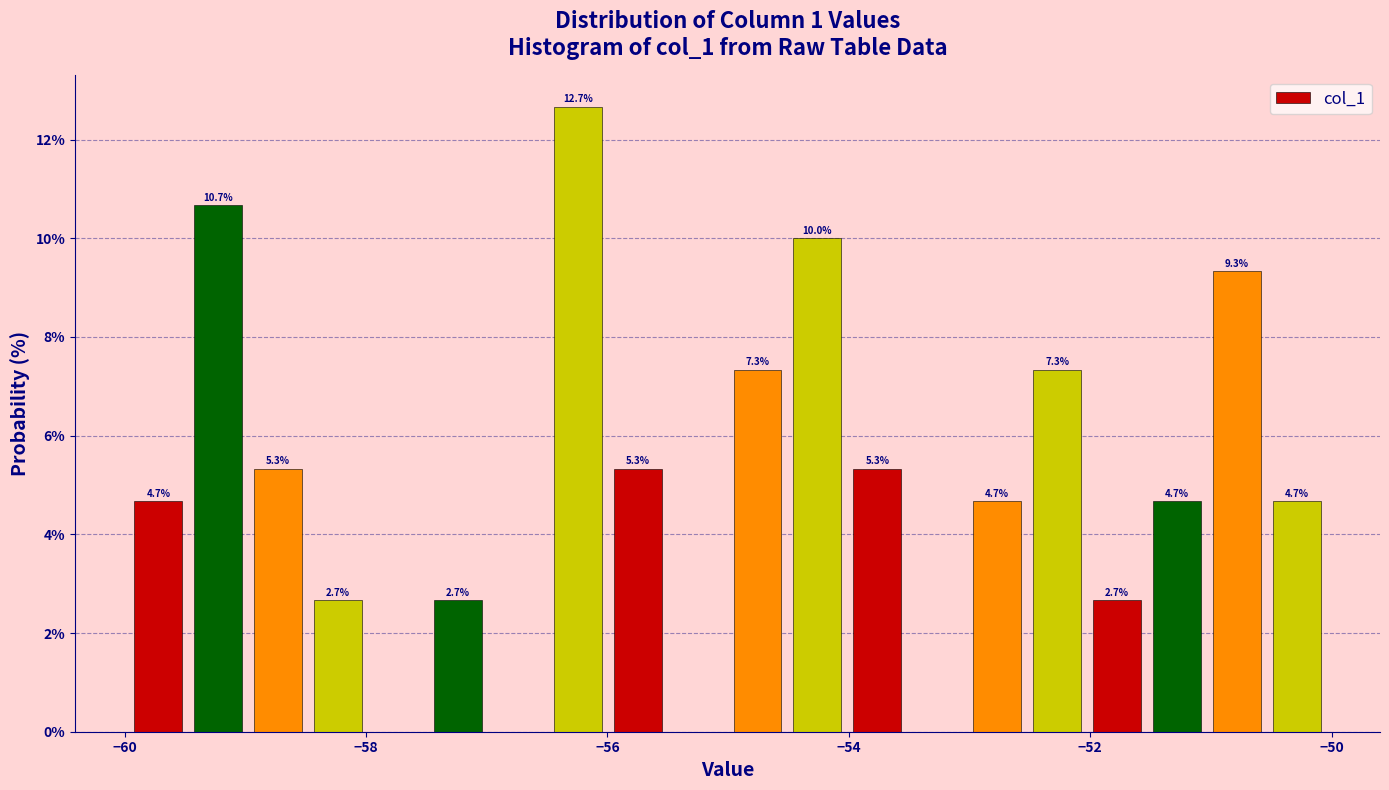

Read against the x-axis, roughly where is the centre of the tallest bar?

-56.2